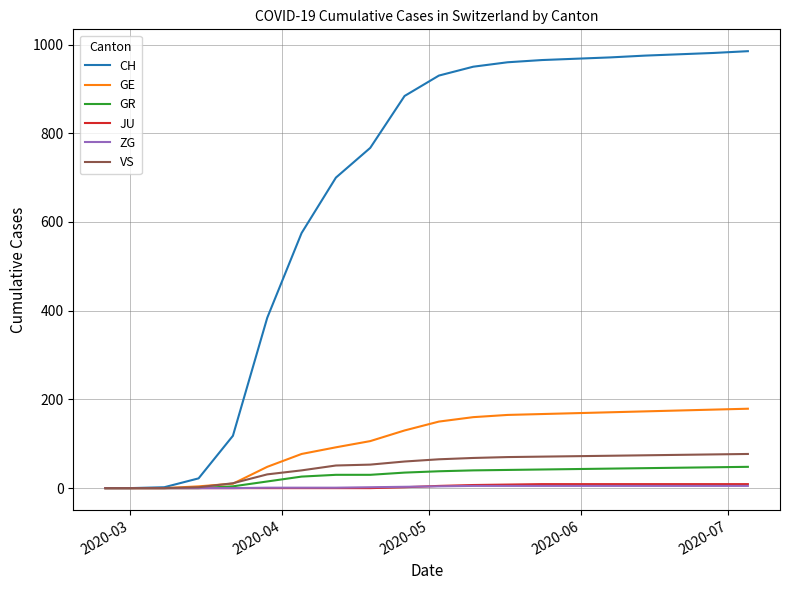

What is the greatest value displayed?

985